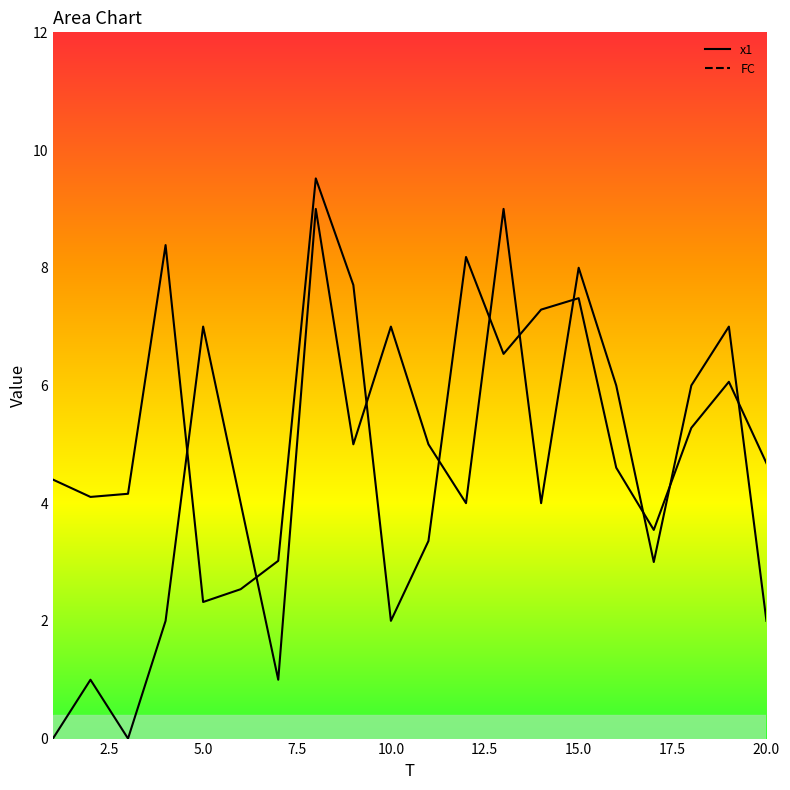

What is the sum of all x1 values?

105.2